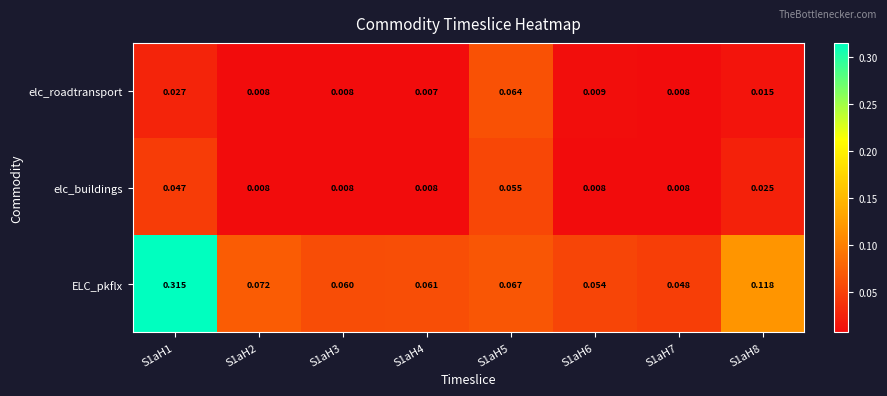

Which series changed the most between S1aH3 and S1aH7?

ELC_pkflx